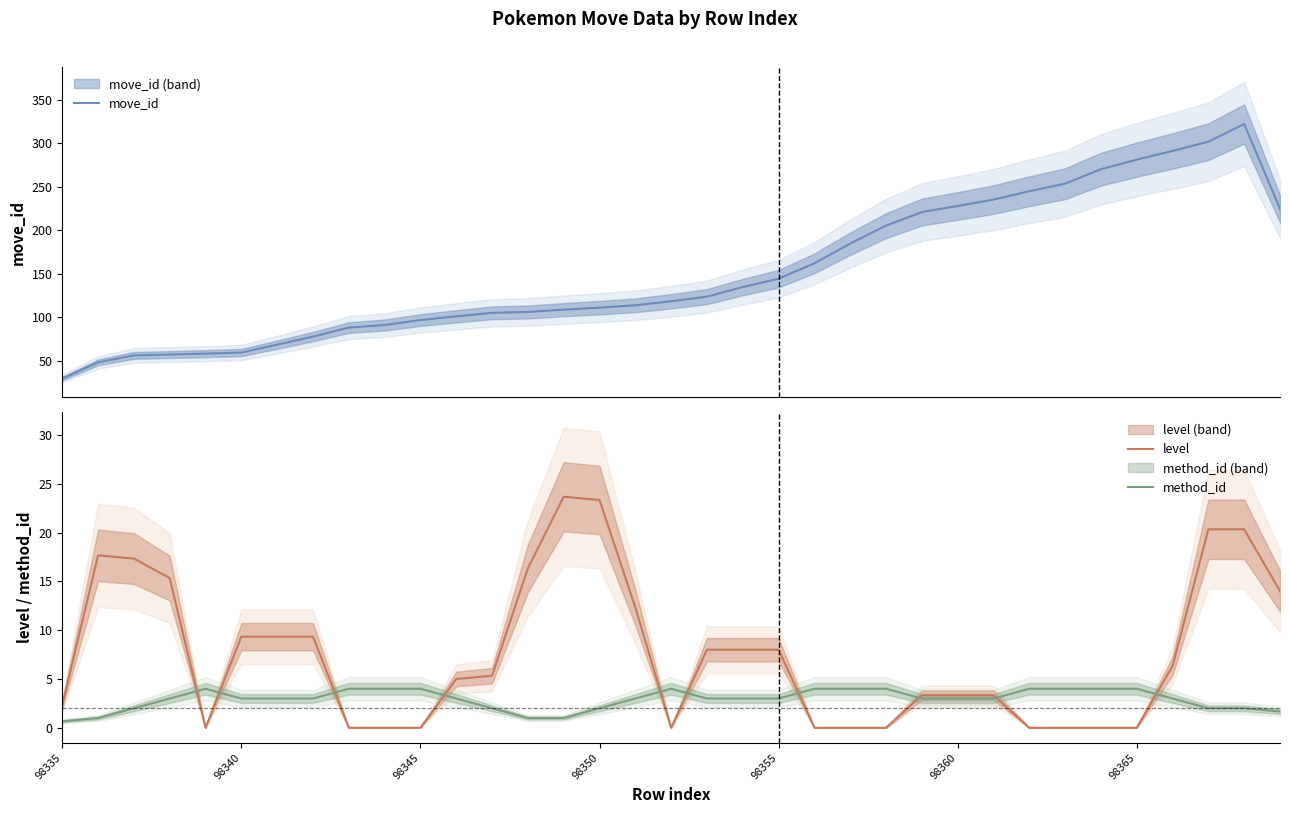

True or false: move_id and method_id intersect in this chart.

False